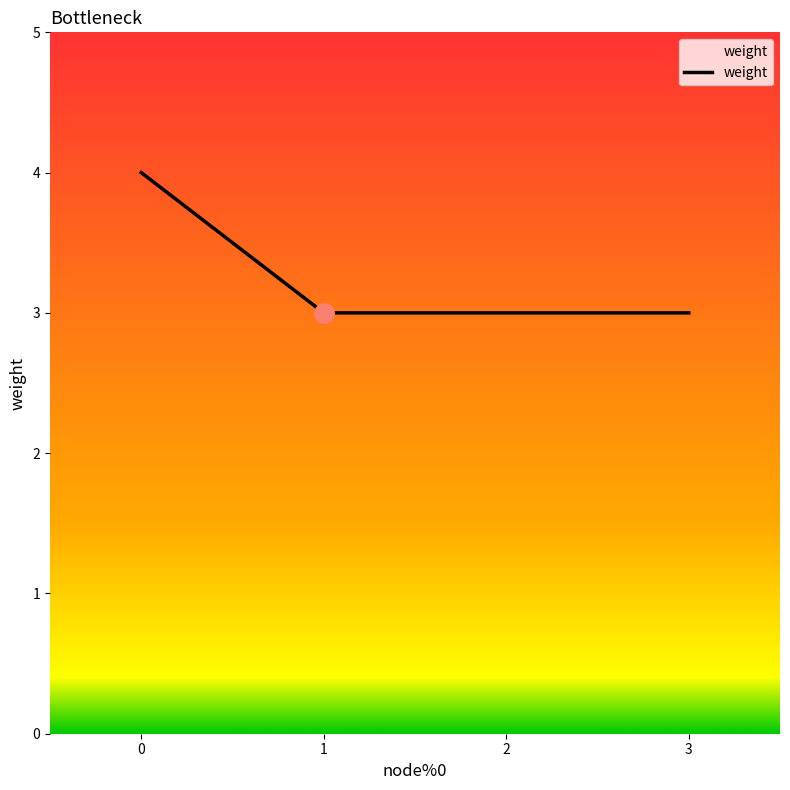

True or false: the data shows 1 at 1.

False